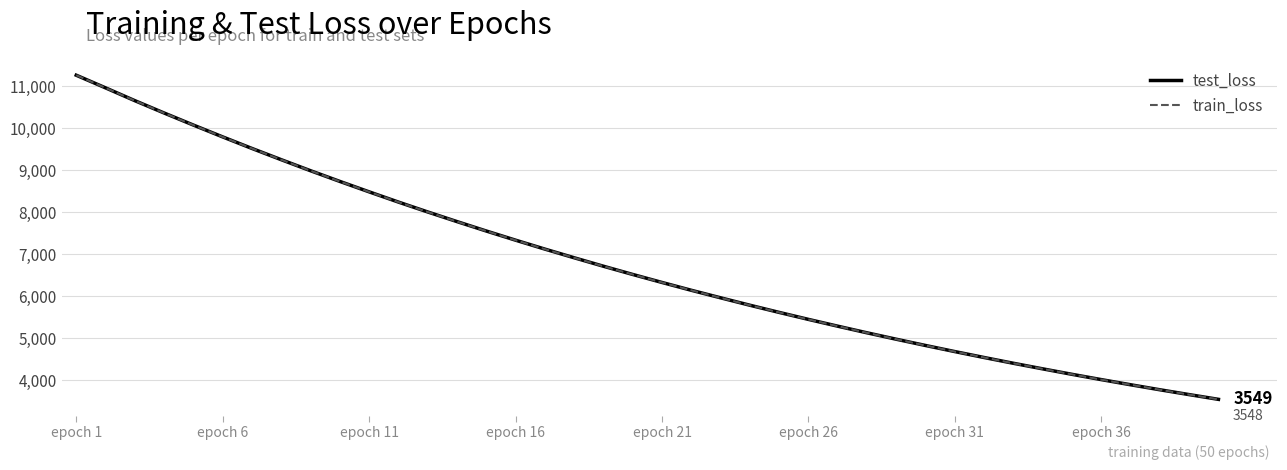

What is the minimum value for test_loss?

3548.9